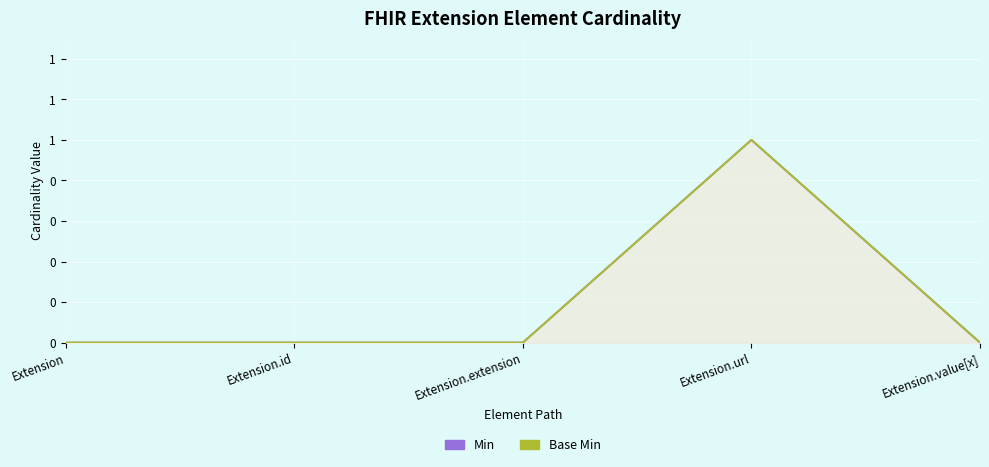

What is the value of the Base Min point at the 4th from the left?

1